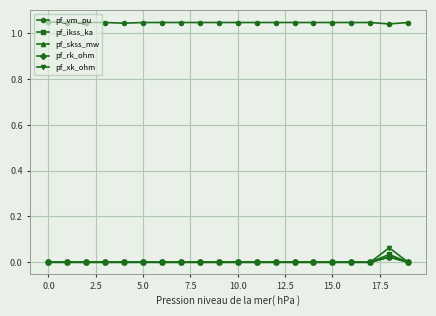

Which series has the widest spread of values?

pf_xk_ohm